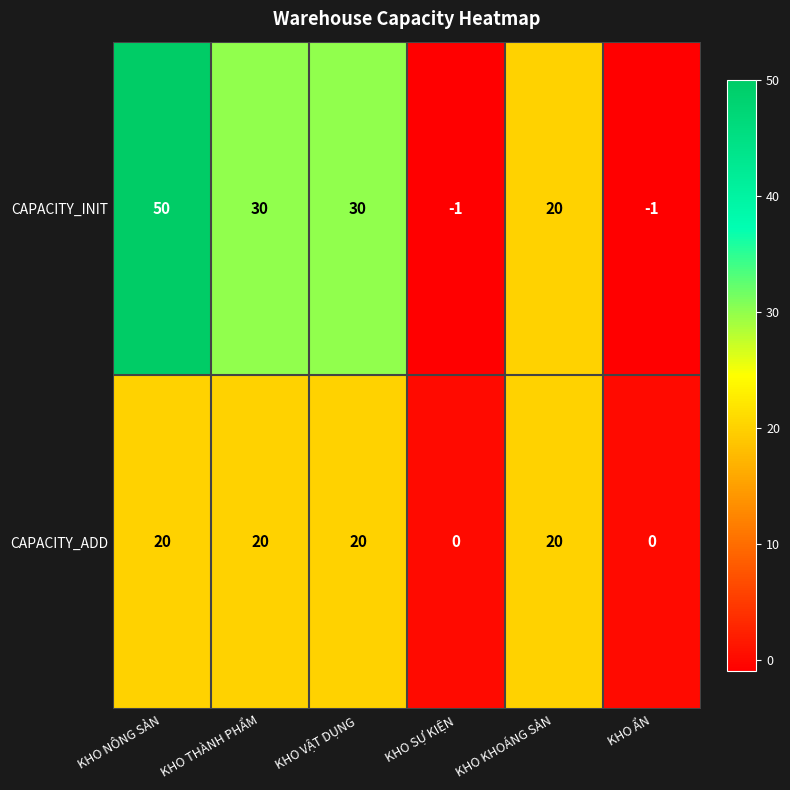

Reading left to right, transcribe all the data shown in this chart.

CAPACITY_INIT: KHO NÔNG SẢN=50	KHO THÀNH PHẨM=30	KHO VẬT DỤNG=30	KHO SỰ KIỆN=-1	KHO KHOÁNG SẢN=20	KHO ẨN=-1
CAPACITY_ADD: KHO NÔNG SẢN=20	KHO THÀNH PHẨM=20	KHO VẬT DỤNG=20	KHO SỰ KIỆN=0	KHO KHOÁNG SẢN=20	KHO ẨN=0